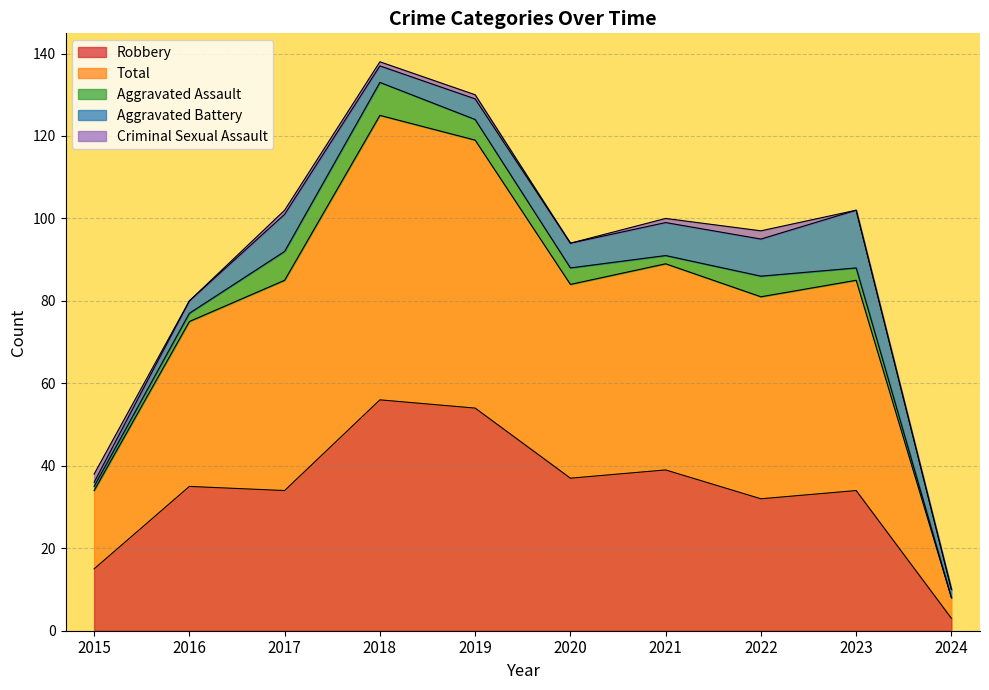

What is the approximate value of Robbery at 2017?

34